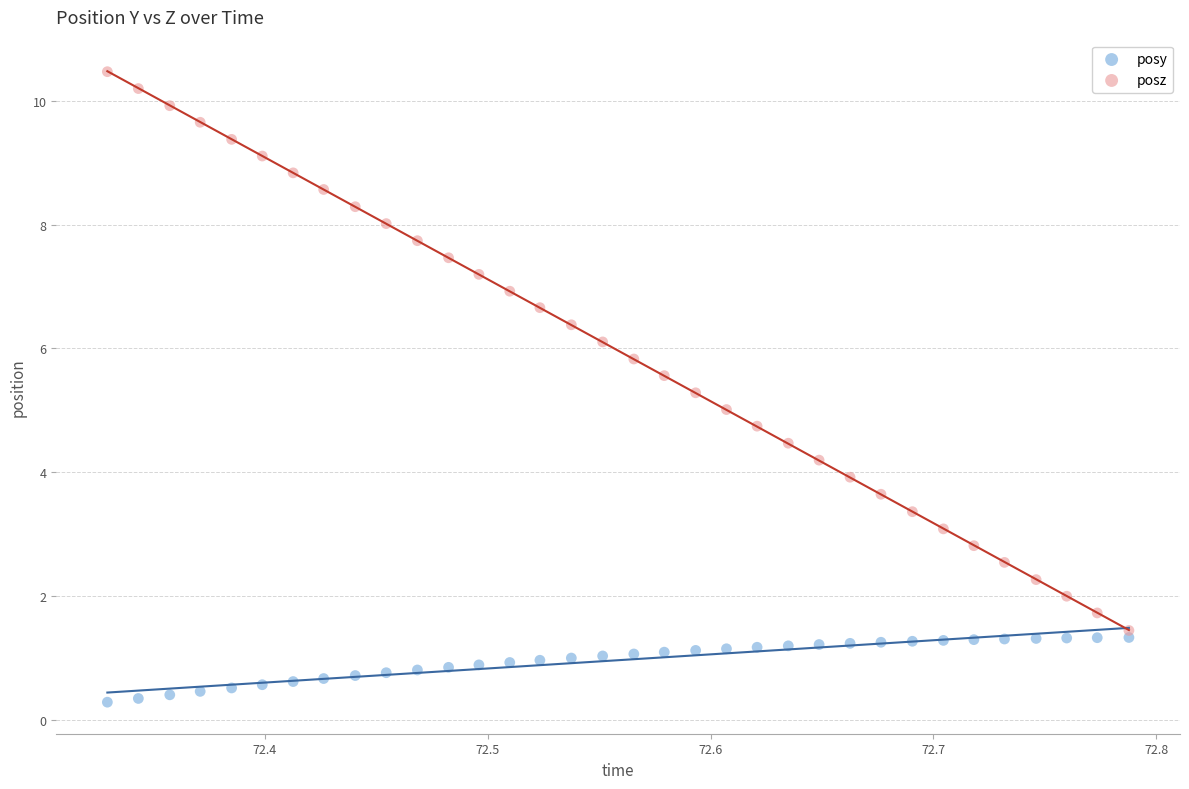

Which series reaches the minimum Y coordinate?

posy